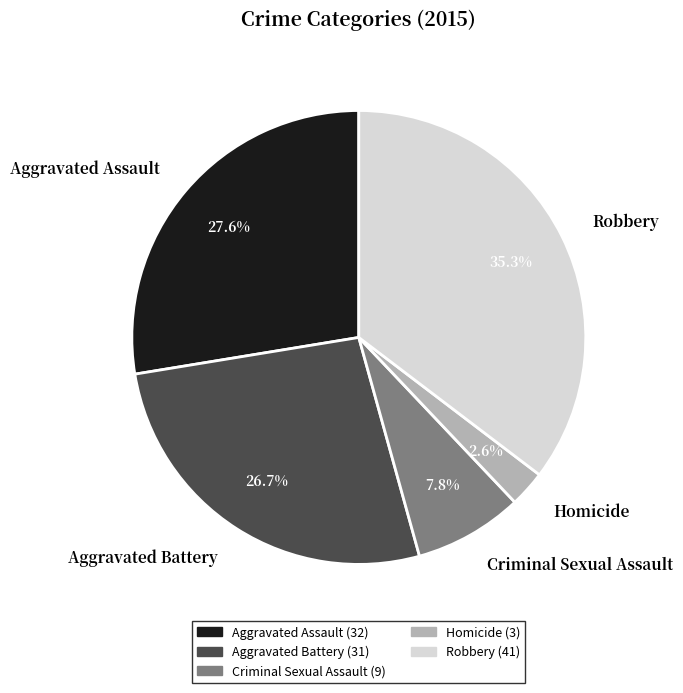

How many segments does this pie chart have?

5